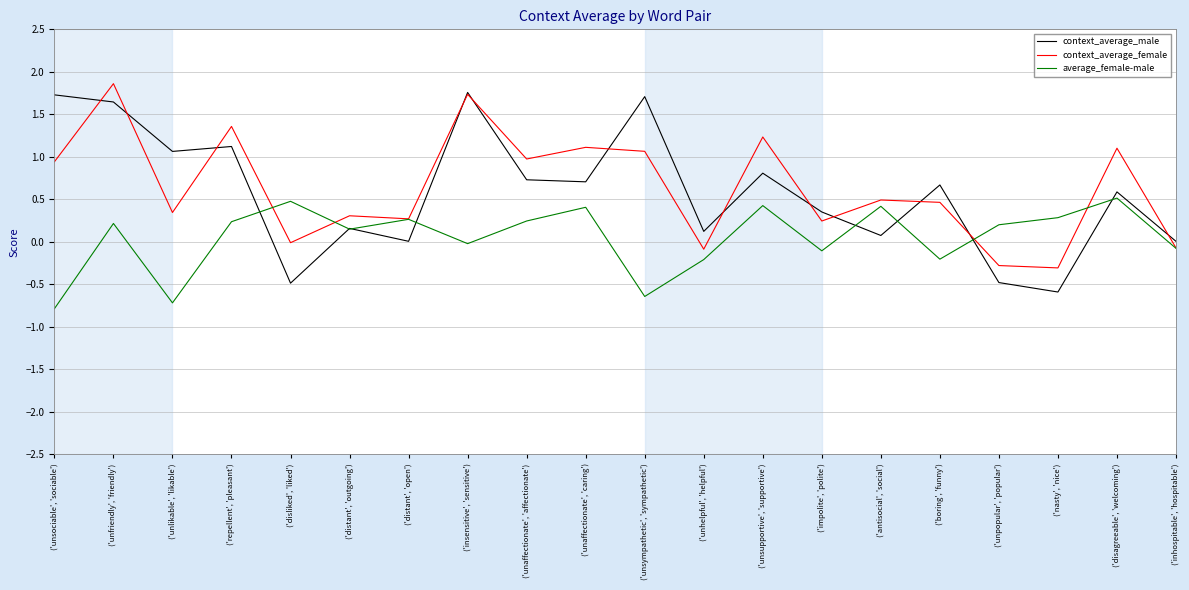

In context_average_female, how many points are lower than both neighbors (excluding endpoints)?

7